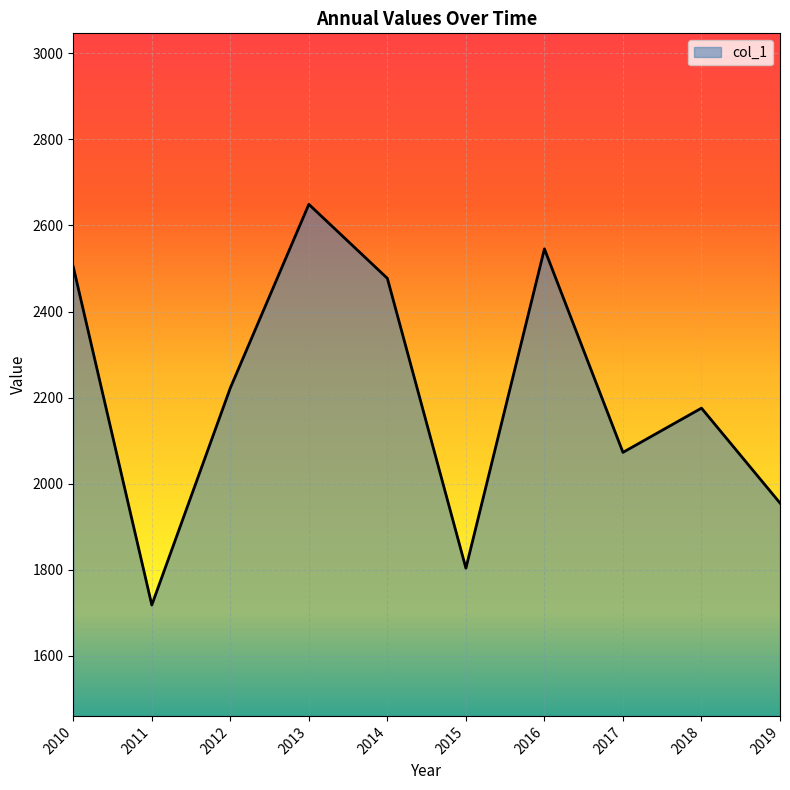

Reading right to left, extract all data points from this chart.

1955.0	2175.5	2072.7	2545.6	1803.6	2477.1	2649.1	2222.5	1718.0	2503.9